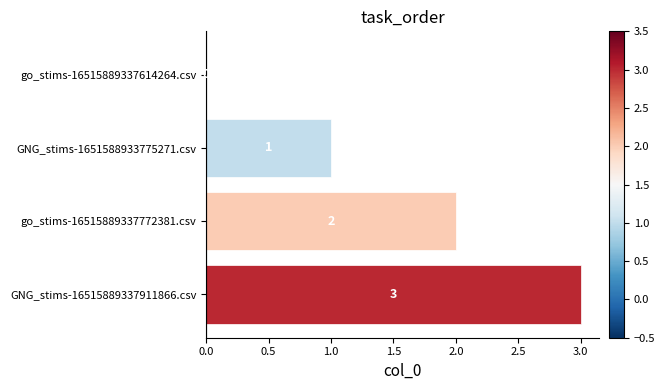

Approximately how many times larger is the value at go_stims-16515889337772381.csv compared to GNG_stims-16515889337911866.csv?

0.7